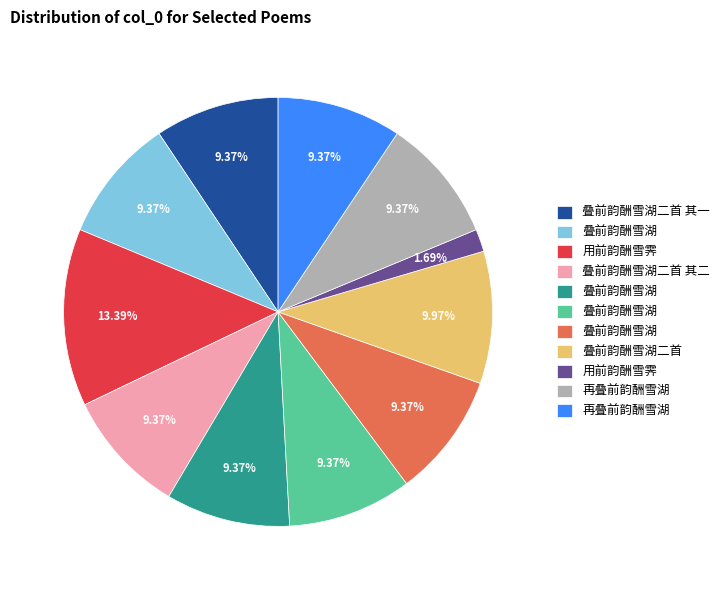

Does any single category account for the majority?

No